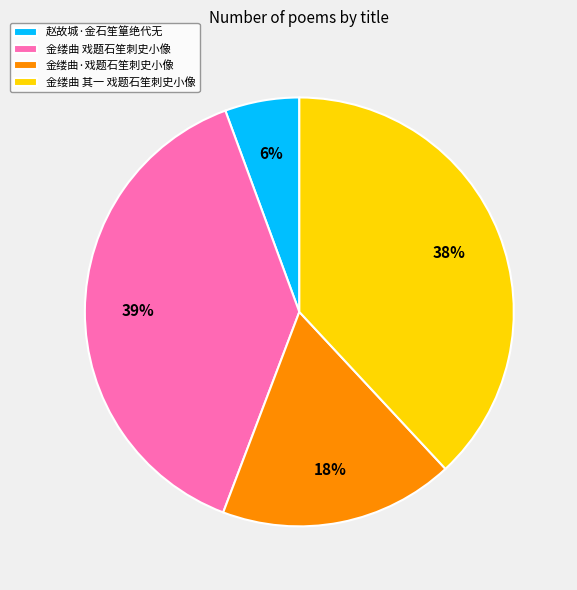

What is the smallest slice in the pie chart?

赵故城·金石笙篁绝代无